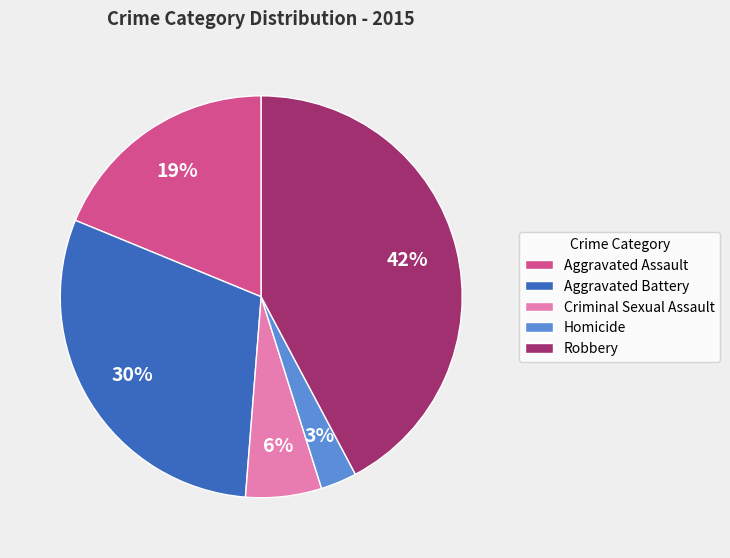

Does any single category account for the majority?

No